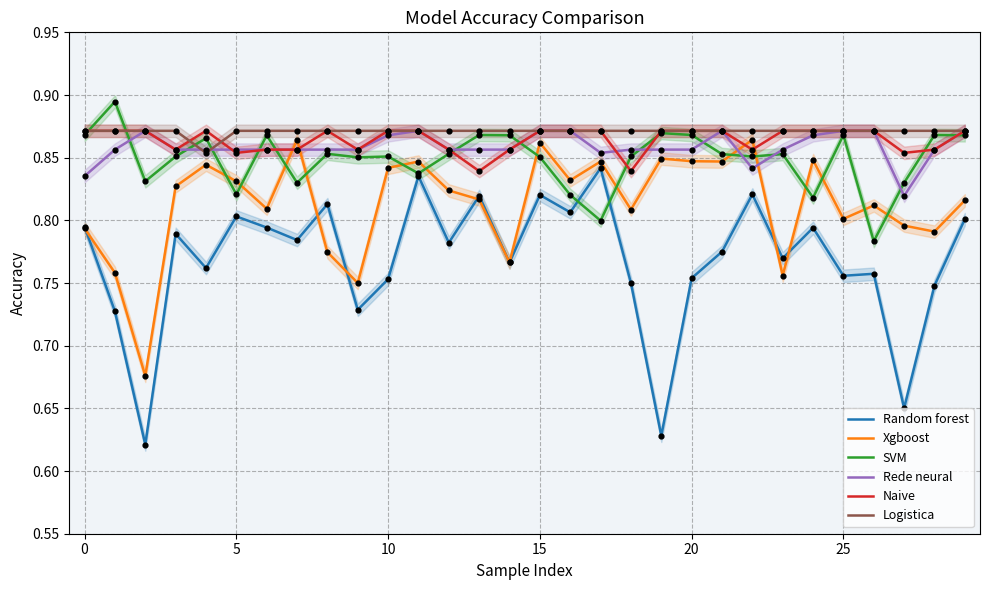

What are all the series names shown in the legend?

Random forest, Xgboost, SVM, Rede neural, Naive, Logistica